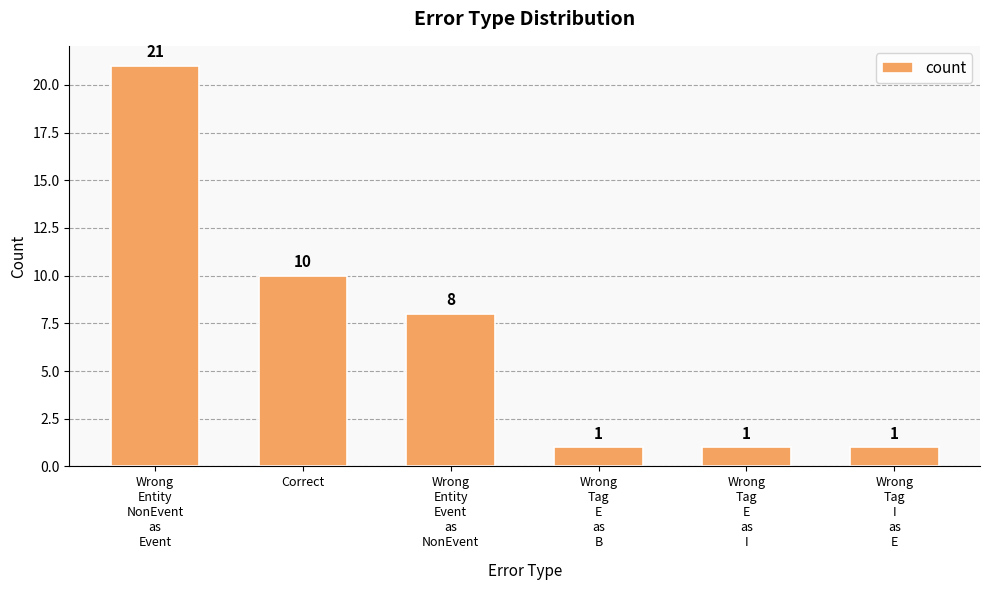

How many bars are there in total?

6